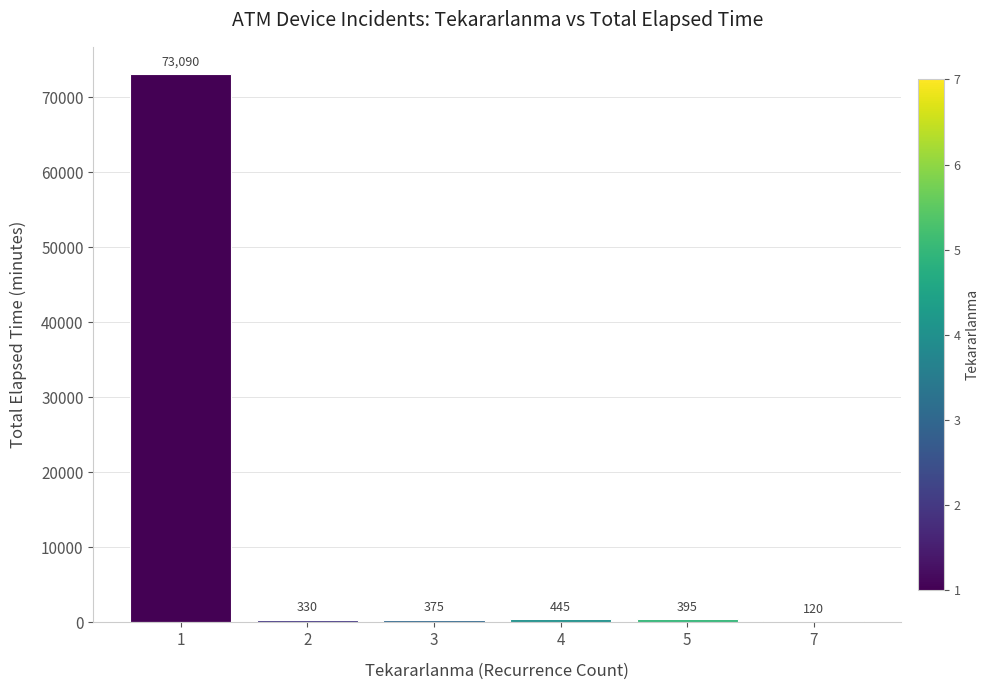

What is the difference between the values at 1 and 4?

72645